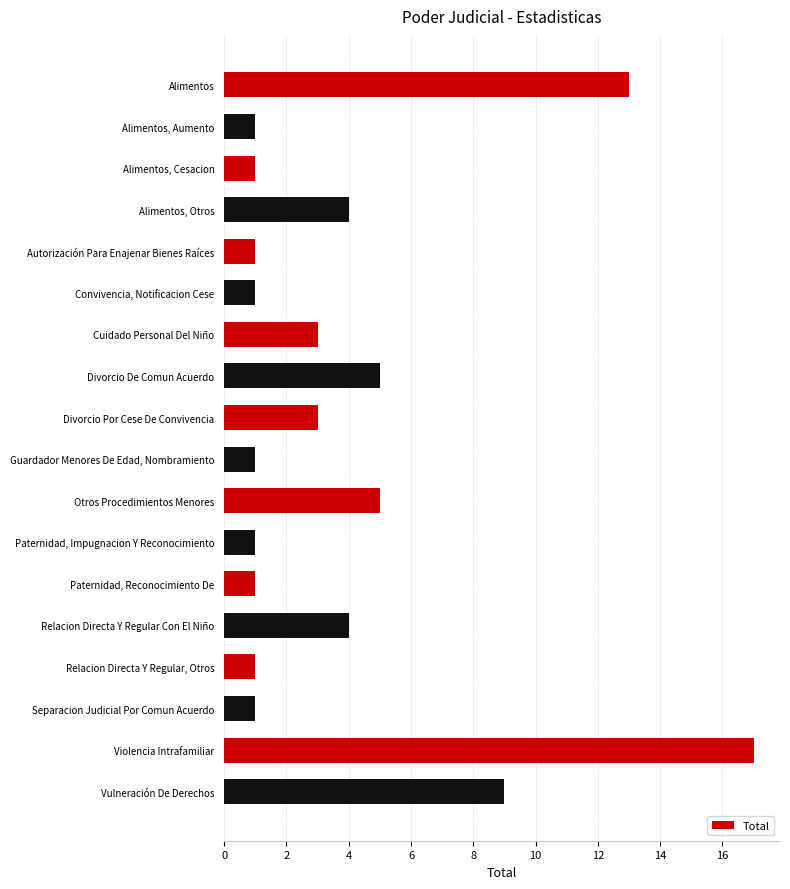

What is the ratio of the value at Paternidad, Reconocimiento De to the value at Cuidado Personal Del Niño?

0.3